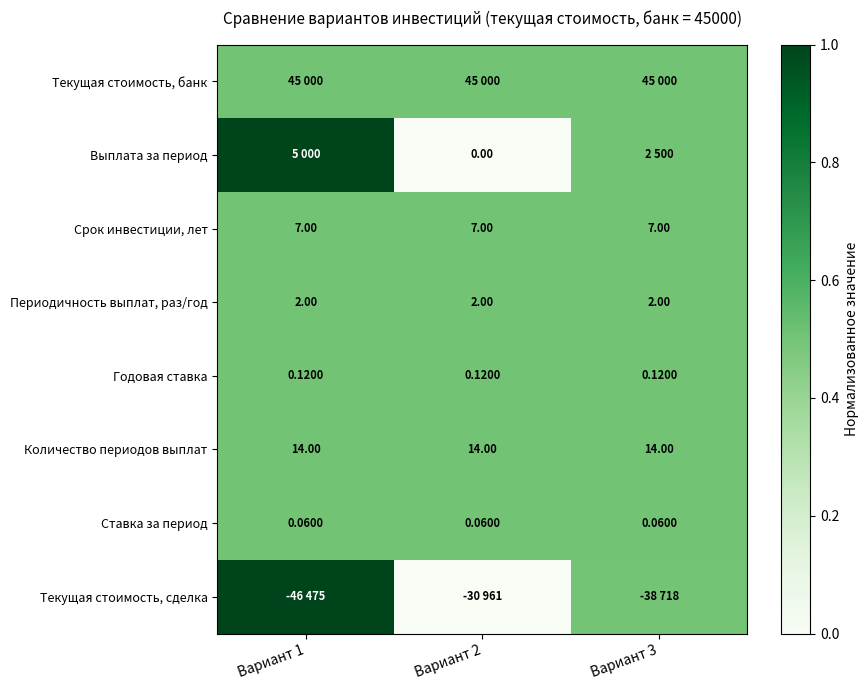

What is the difference between the highest and lowest values at Вариант 1?

0.5